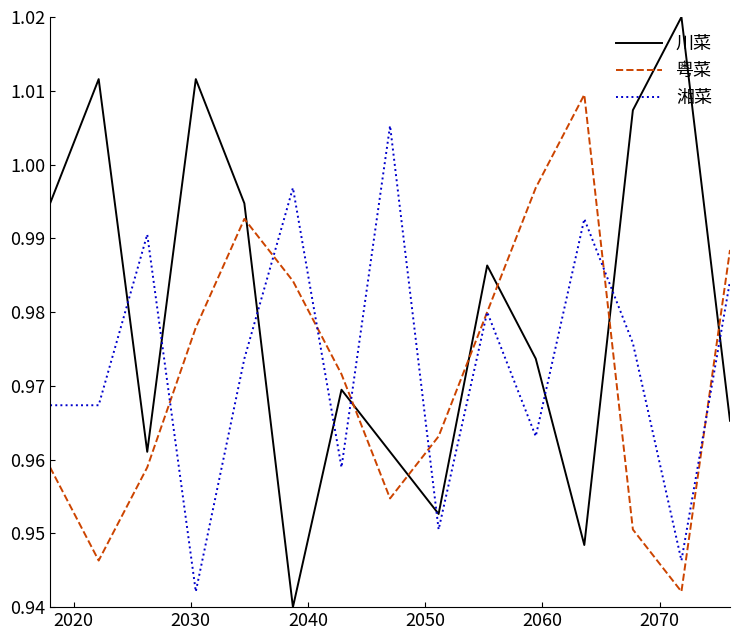

Which series has the largest range (max minus min)?

川菜